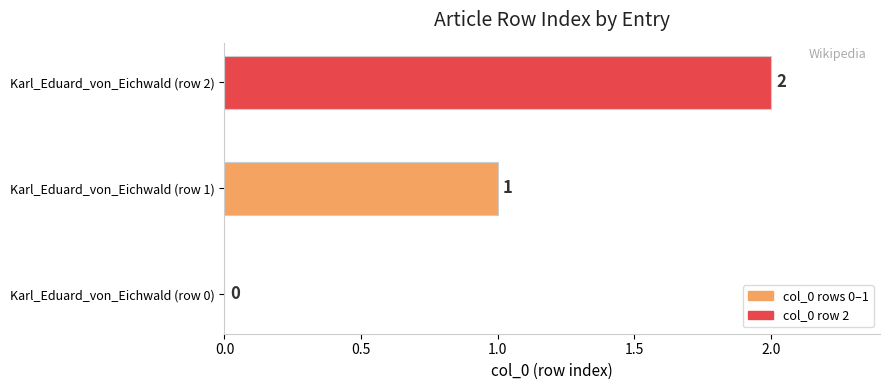

How many series are shown in this chart?

1